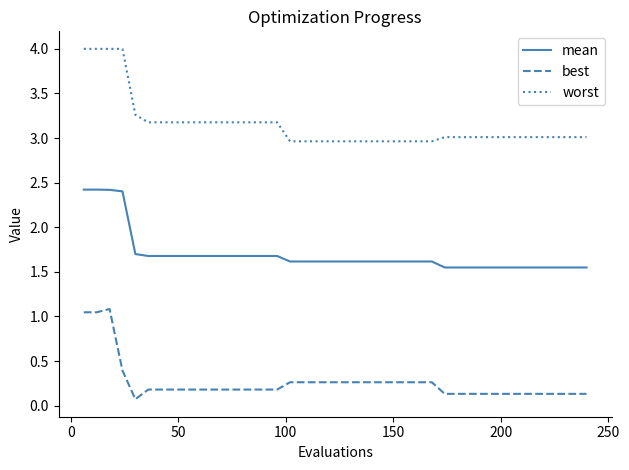

Which series has the largest total across all categories?

worst